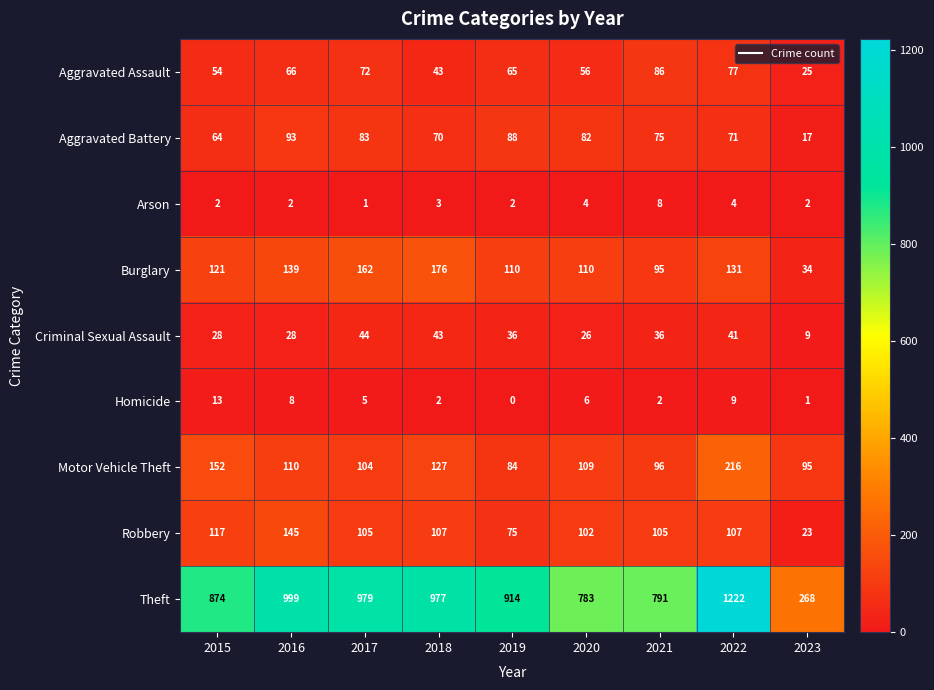

Which label corresponds to the largest value in the chart?

2022